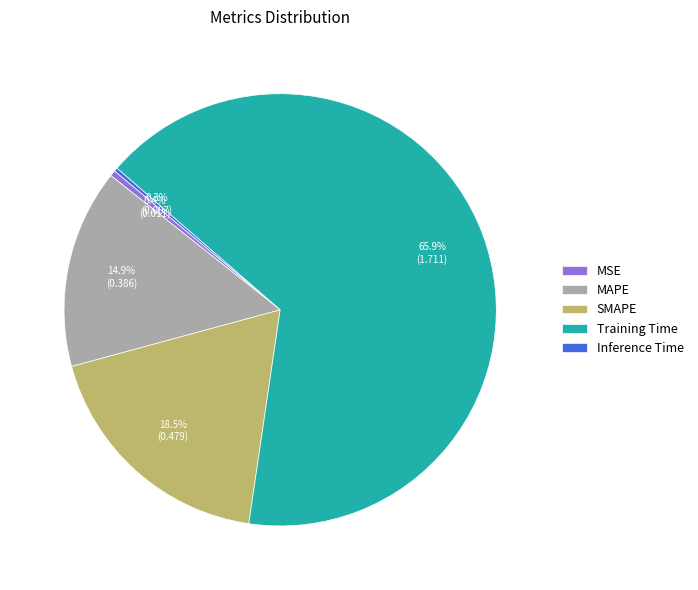

Which slice is the largest?

Training Time